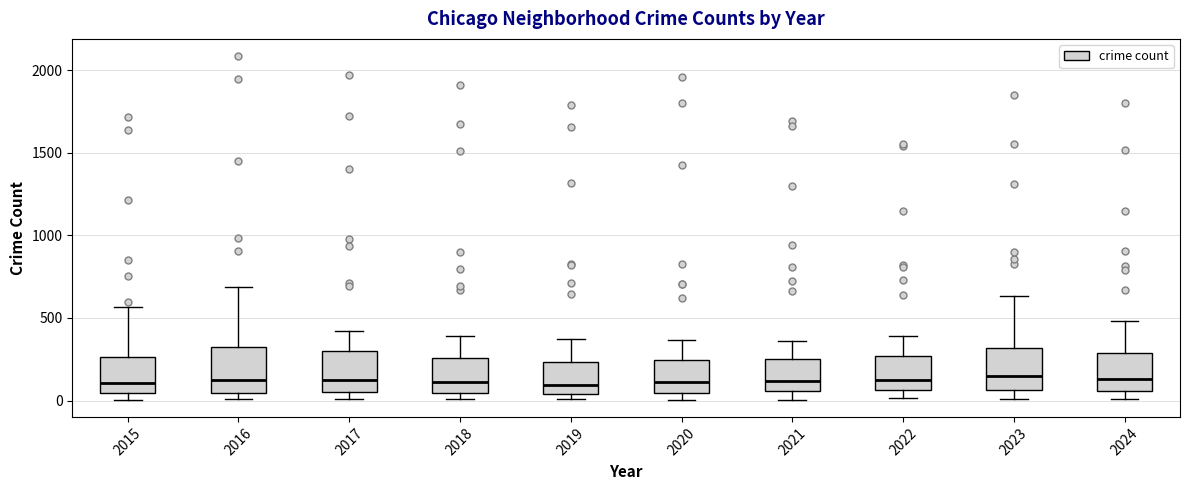

Reading left to right, read every box against the y-axis: the position of its median line, the range the box covers, and the ends of its whiskers. The values are not printed on the chart, so give them approximately, as read against the axis.

2015: median 100, box 50 to 250, whiskers 0 to 550
2016: median 150, box 50 to 300, whiskers 0 to 700
2017: median 100, box 50 to 300, whiskers 0 to 400
2018: median 100, box 50 to 250, whiskers 0 to 400
2019: median 100, box 50 to 250, whiskers 0 to 400
2020: median 100, box 50 to 250, whiskers 0 to 350
2021: median 100, box 50 to 250, whiskers 0 to 350
2022: median 100, box 50 to 250, whiskers 0 to 400
2023: median 150, box 50 to 300, whiskers 0 to 650
2024: median 150, box 50 to 300, whiskers 0 to 500